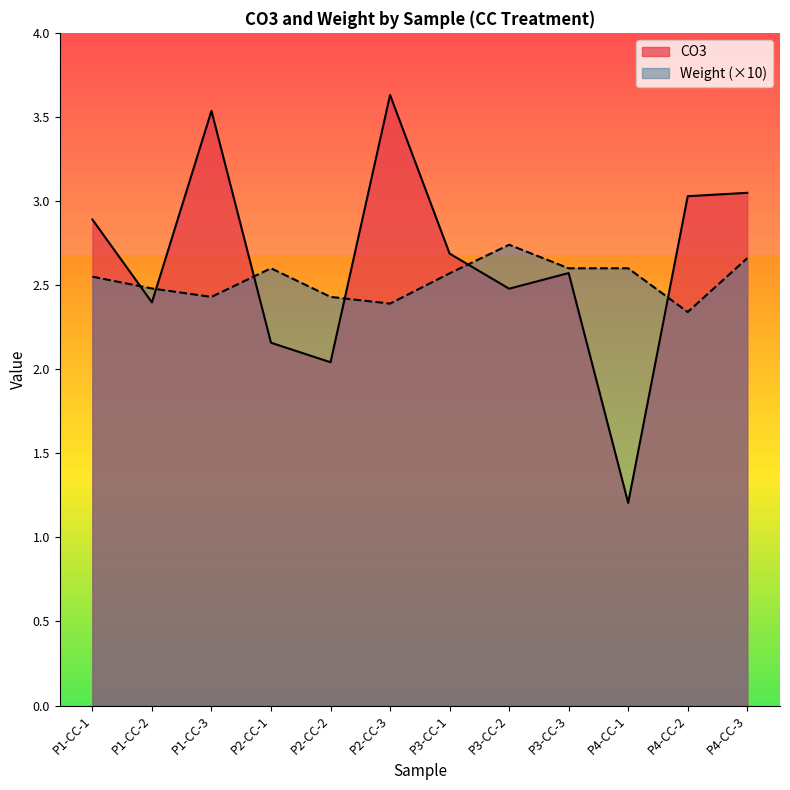

Which series has the largest total across all categories?

CO3